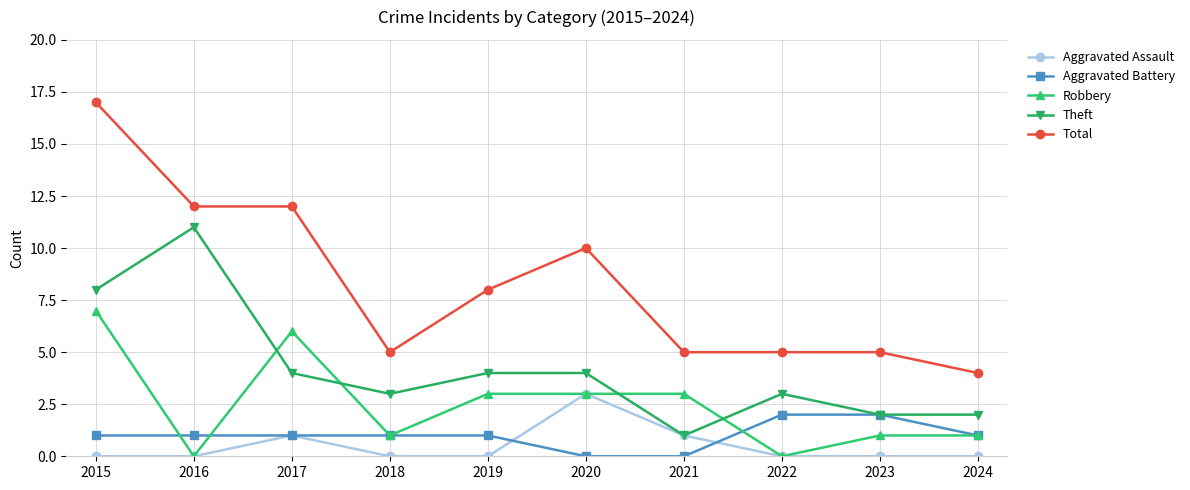

Count the Aggravated Assault values in the range 0 to 1.

9